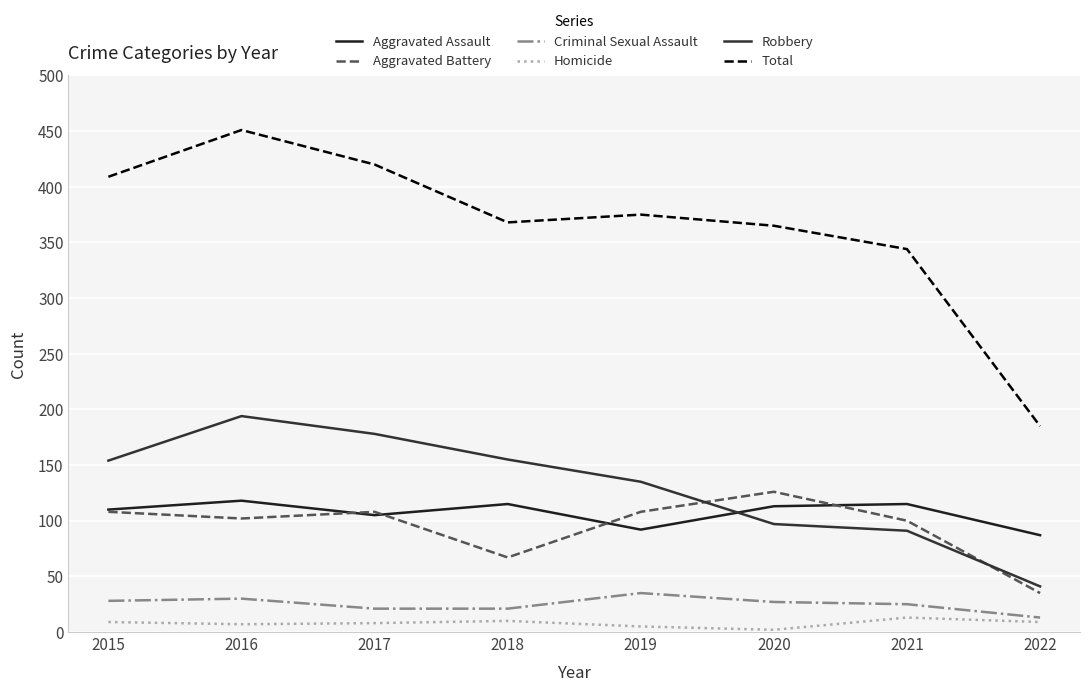

True or false: Aggravated Battery has a value of 69 at 2020.

False